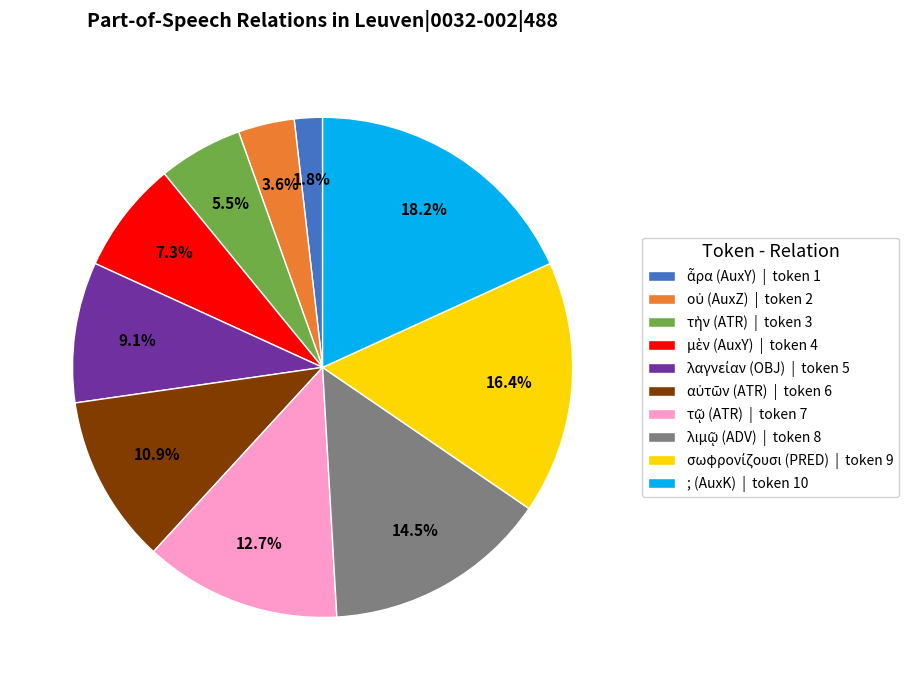

Does ; (AuxK) | token 10 account for over 50% of the chart?

No